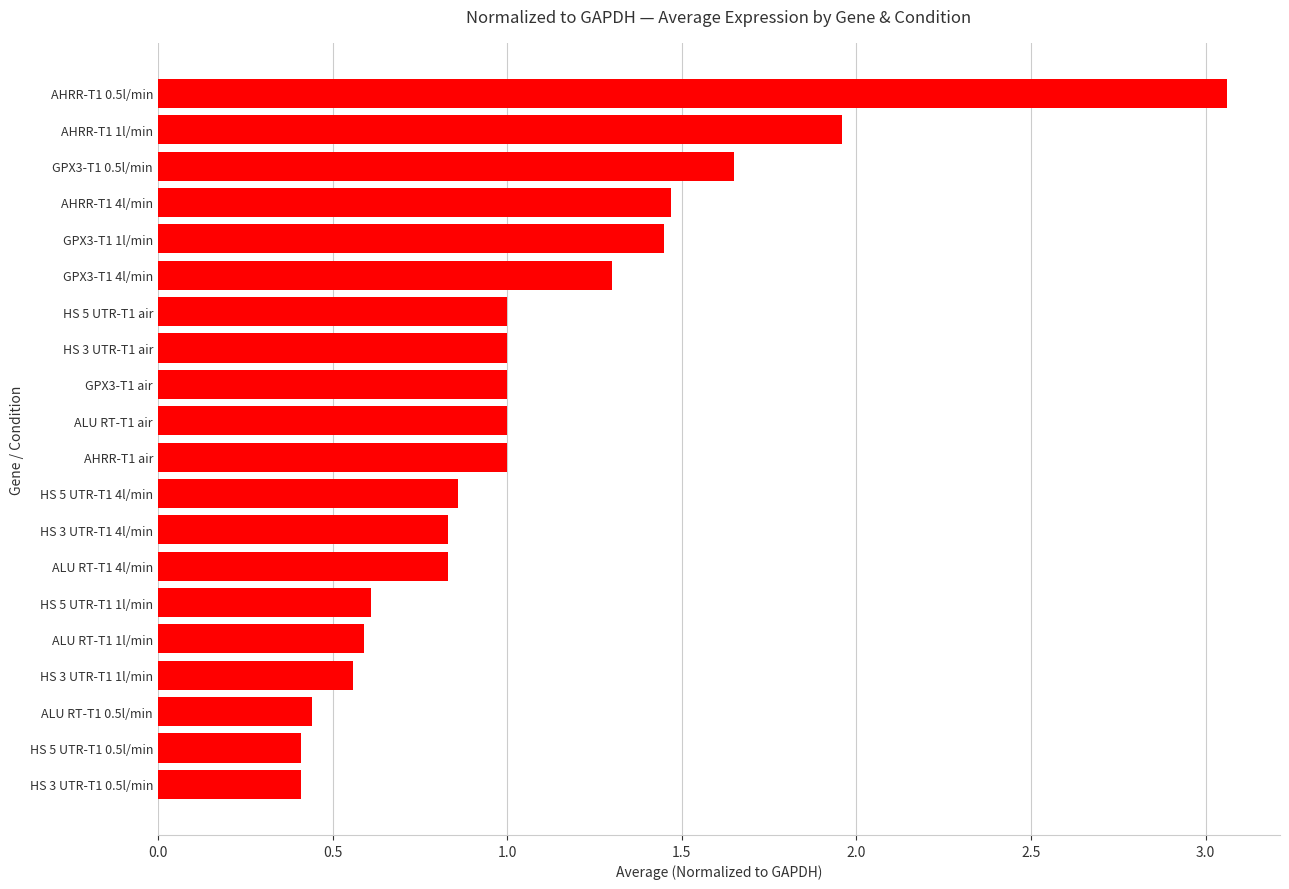

What is the sum of all values?

21.4